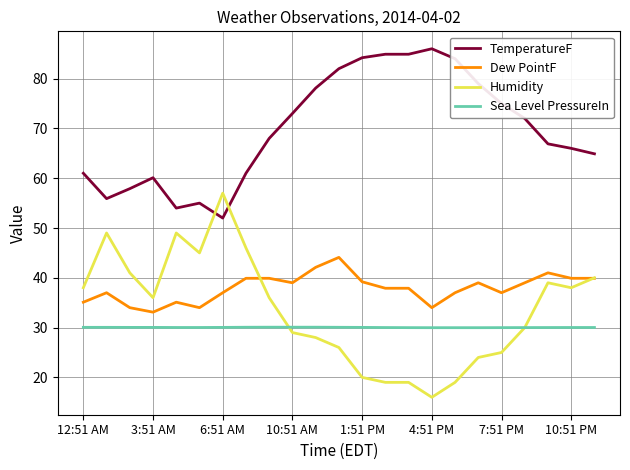

True or false: TemperatureF and Dew PointF intersect in this chart.

False